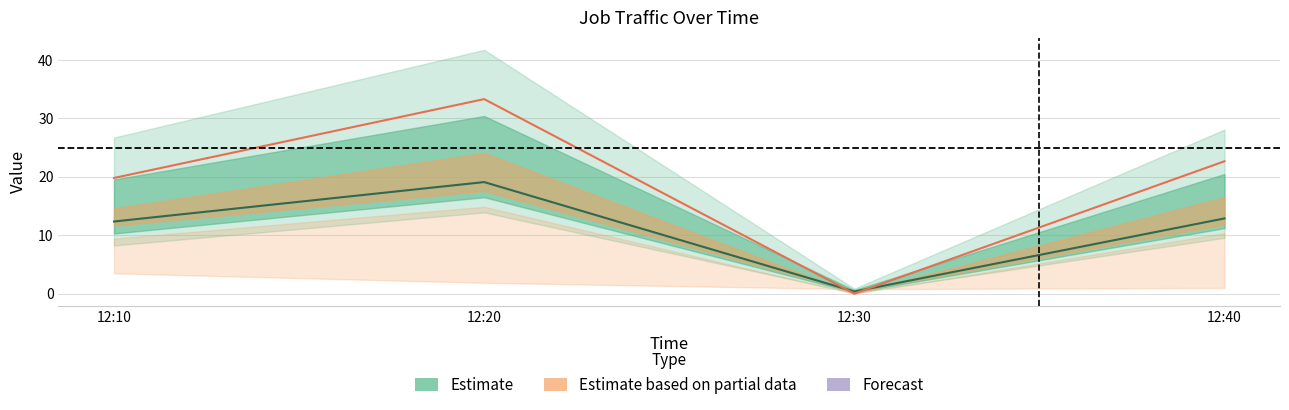

True or false: J3 has more than 1 interior local peaks.

False